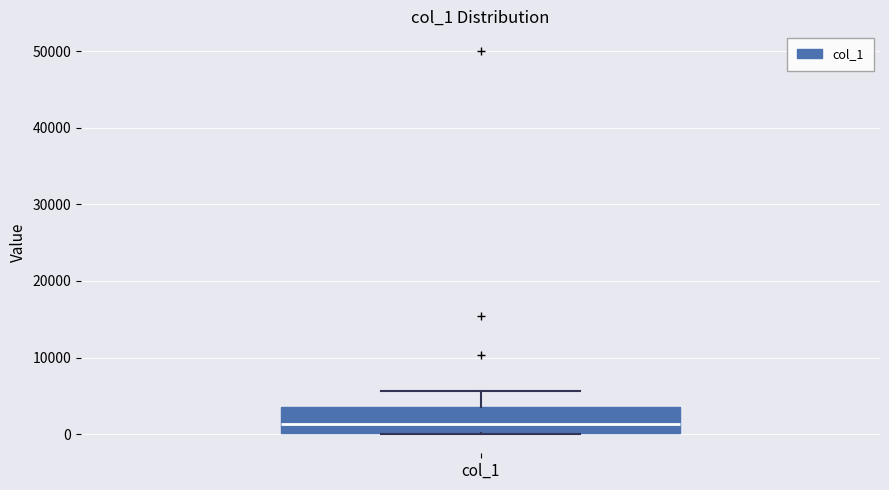

Where does the upper whisker of the box for col_1 end on the y-axis? The values are not printed on the chart, so give them approximately, as read against the axis.

6000